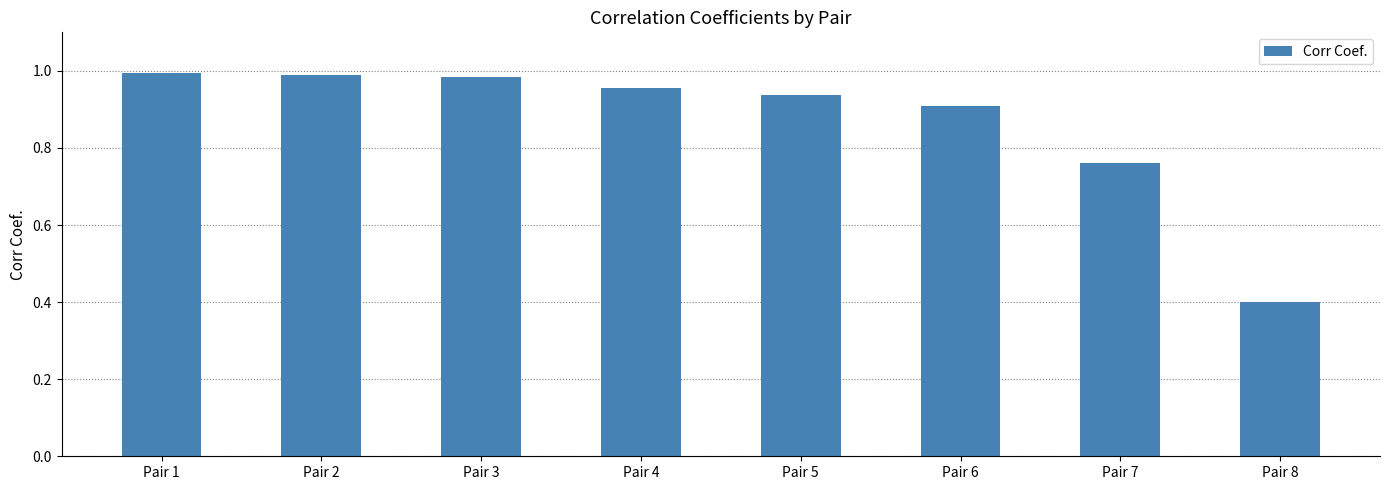

The chart shows a value of 0.5 at Pair 5. True or false?

False